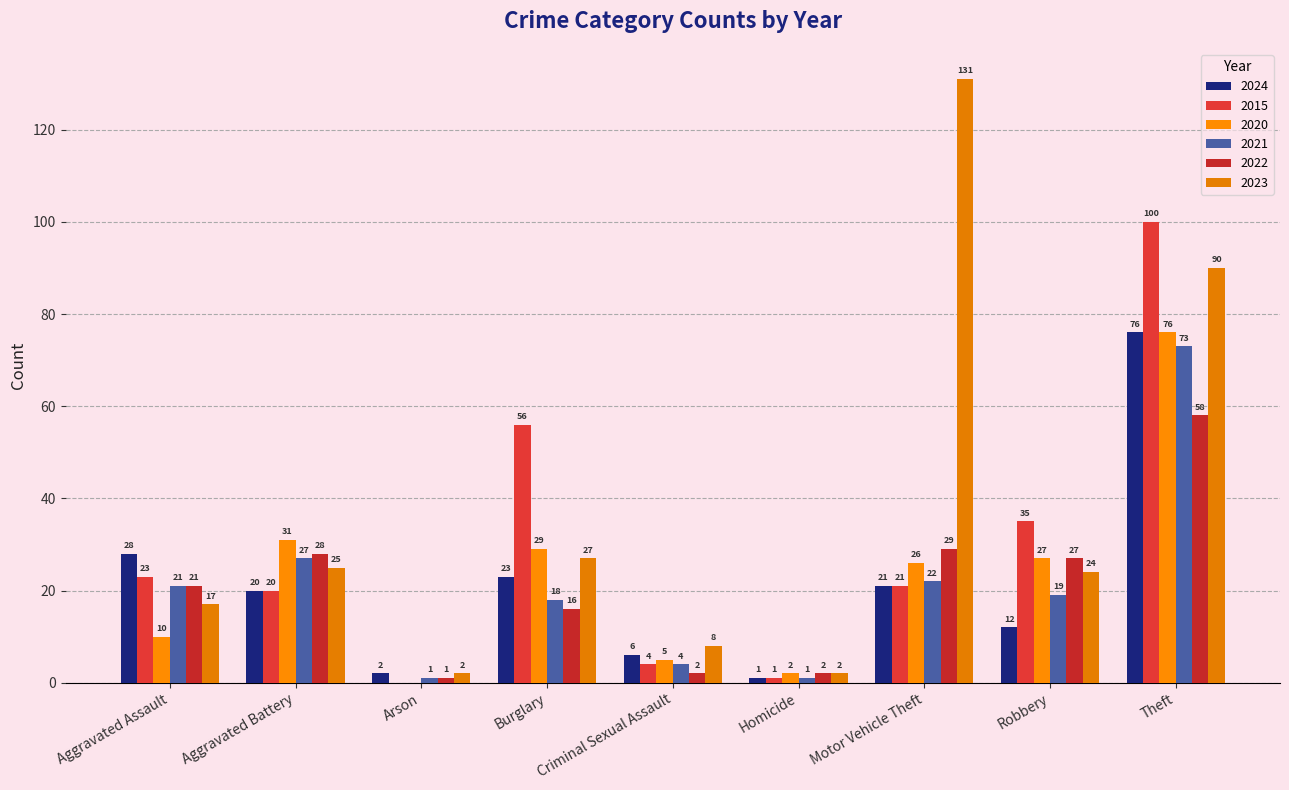

At which label is 2015 closest to 50?

Burglary